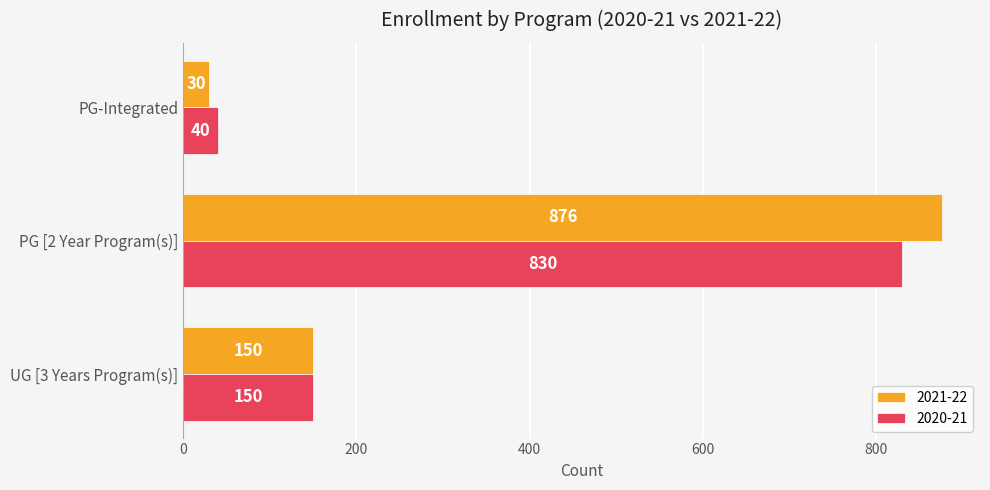

The 2020-21 series shows 1492 at PG [2 Year Program(s)]. True or false?

False